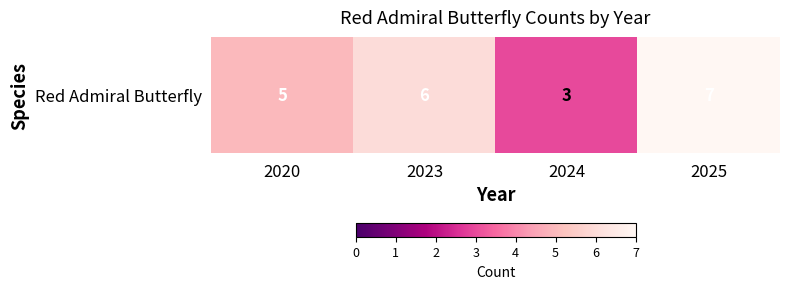

The value at 2020 is 2. True or false?

False